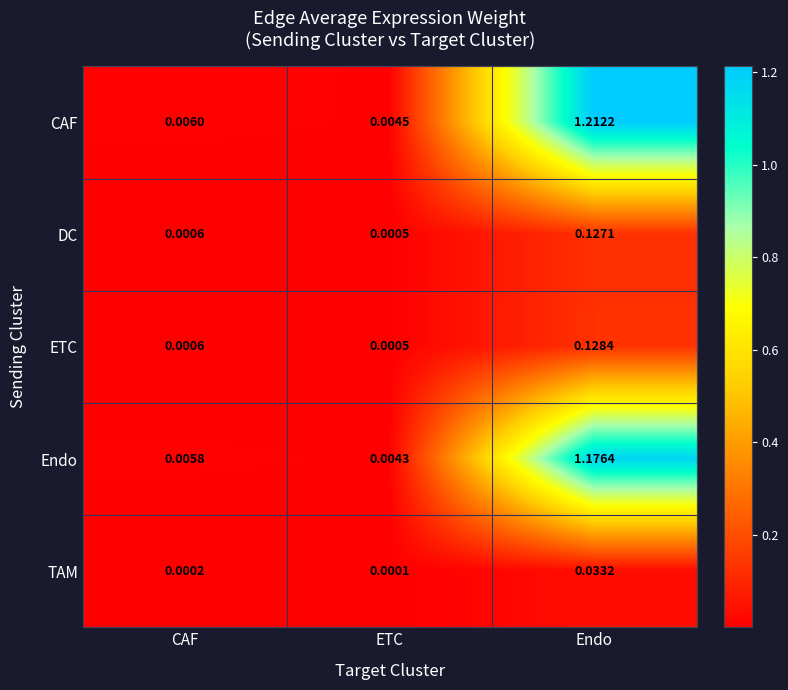

Which series has the largest total across all categories?

CAF